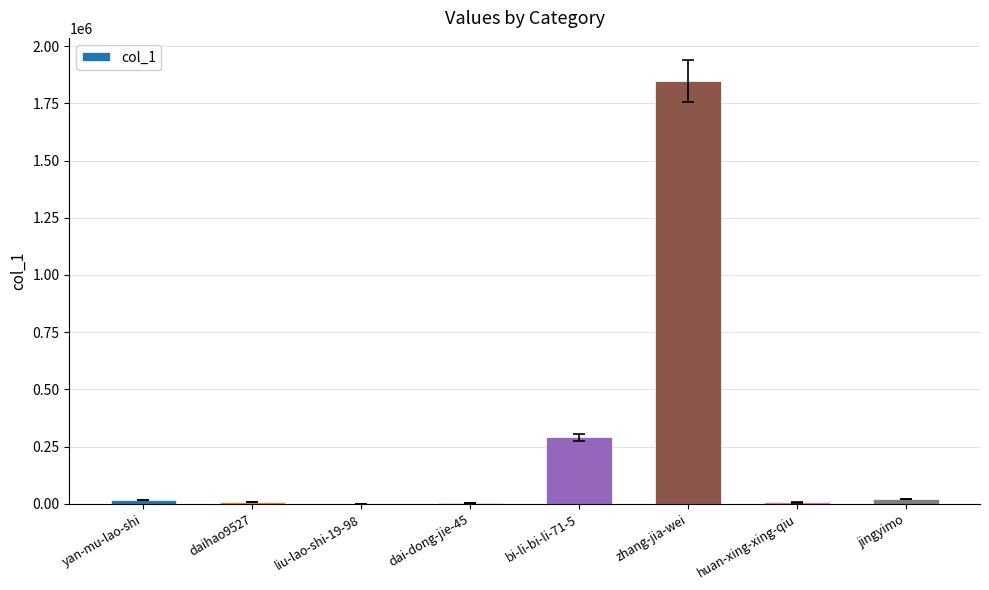

At which category does the chart reach its peak across all series?

zhang-jia-wei